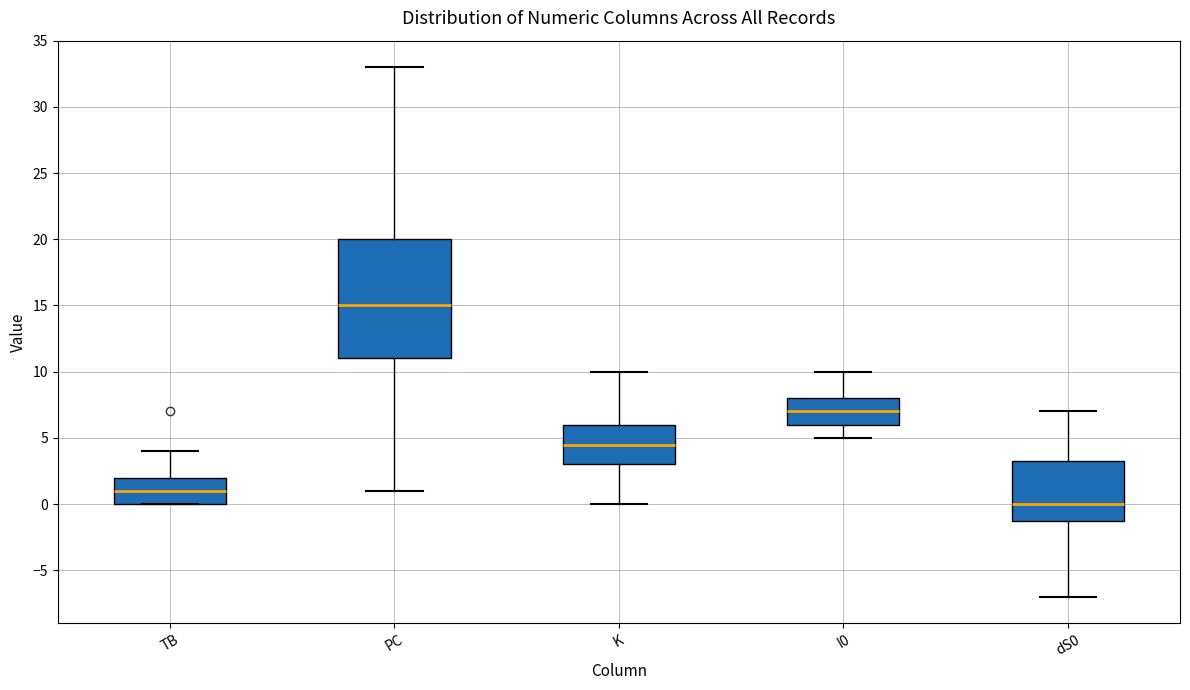

Reading left to right, transcribe this box plot: for each box, give where its median line is, the range the box spans, and where its two whiskers end, as read against the y-axis. The values are not printed on the chart, so give them approximately, as read against the axis.

TB: median 1.0, box 0.0 to 2.0, whiskers 0.0 to 4.0
PC: median 15.0, box 11.0 to 20.0, whiskers 1.0 to 33.0
K: median 4.5, box 3.0 to 6.0, whiskers 0.0 to 10.0
I0: median 7.0, box 6.0 to 8.0, whiskers 5.0 to 10.0
dS0: median 0.0, box -1.0 to 3.5, whiskers -7.0 to 7.0